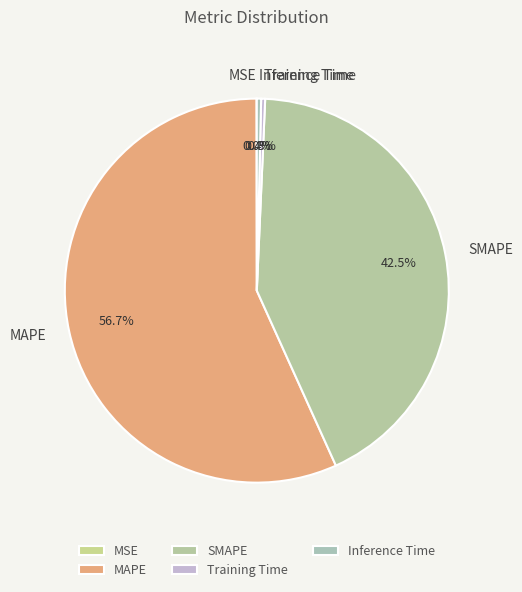

Approximately how many times larger is the value at MAPE compared to SMAPE?

1.3